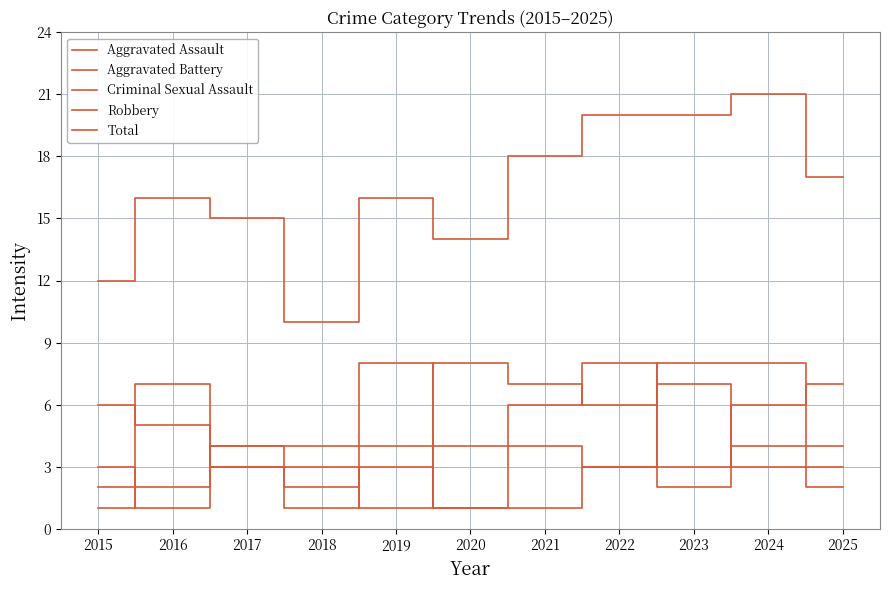

What is the total value across all series at 2018?

20